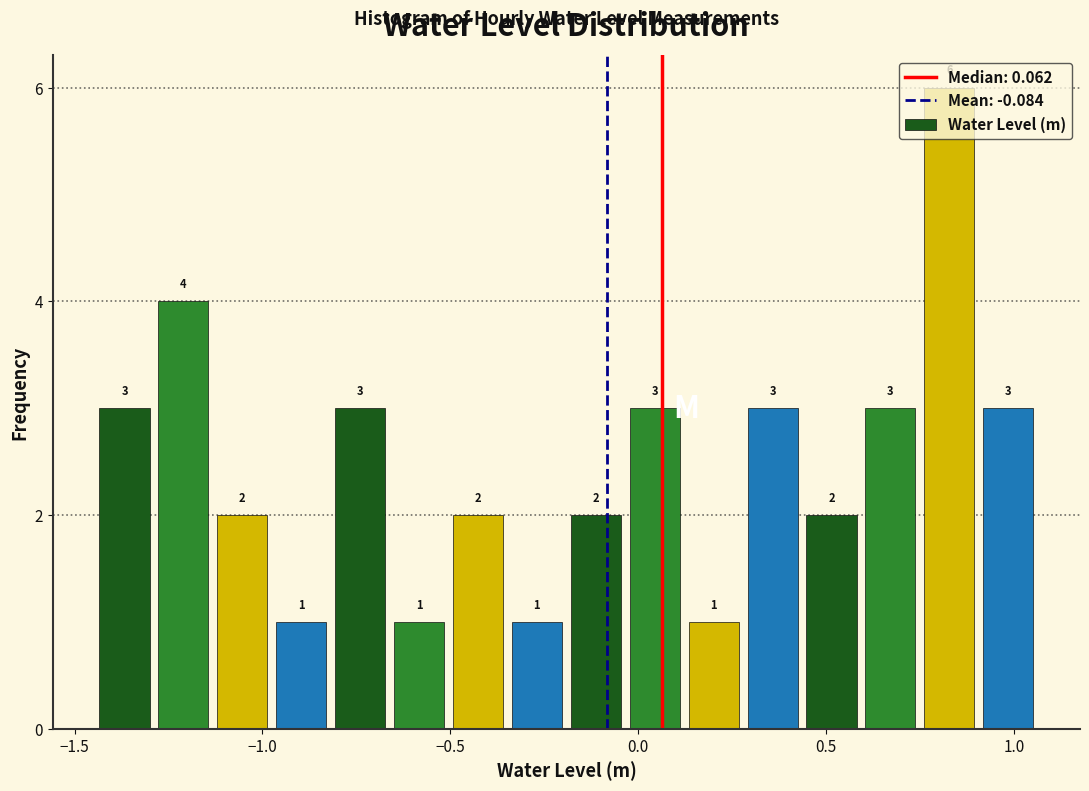

Around what value on the x-axis is the tallest bar? Give the approximate position of its centre, as read against the axis.

0.85